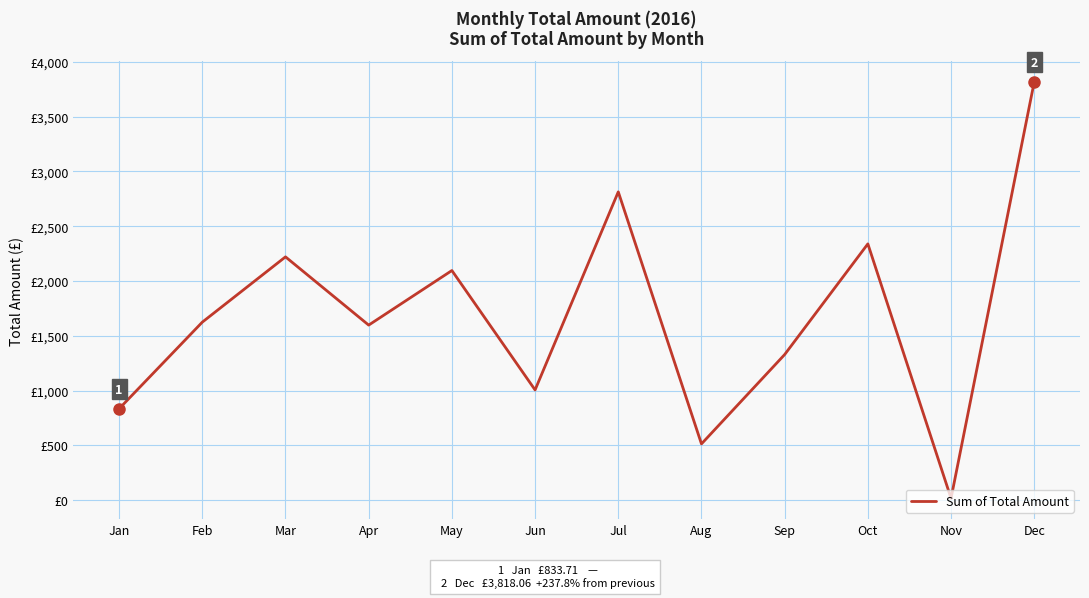

What is the smallest value displayed?

16.0